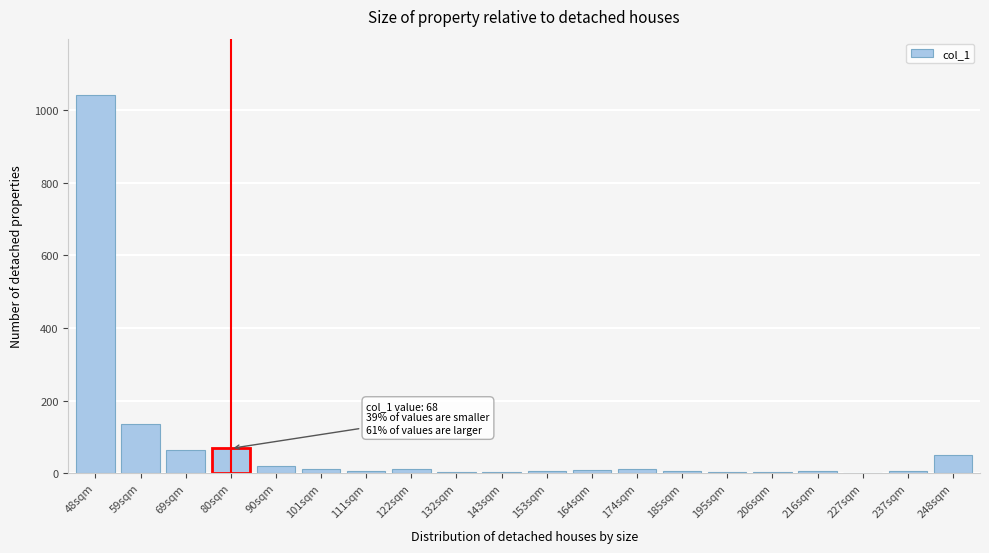

True or false: the data shows 12 at 101sqm.

True